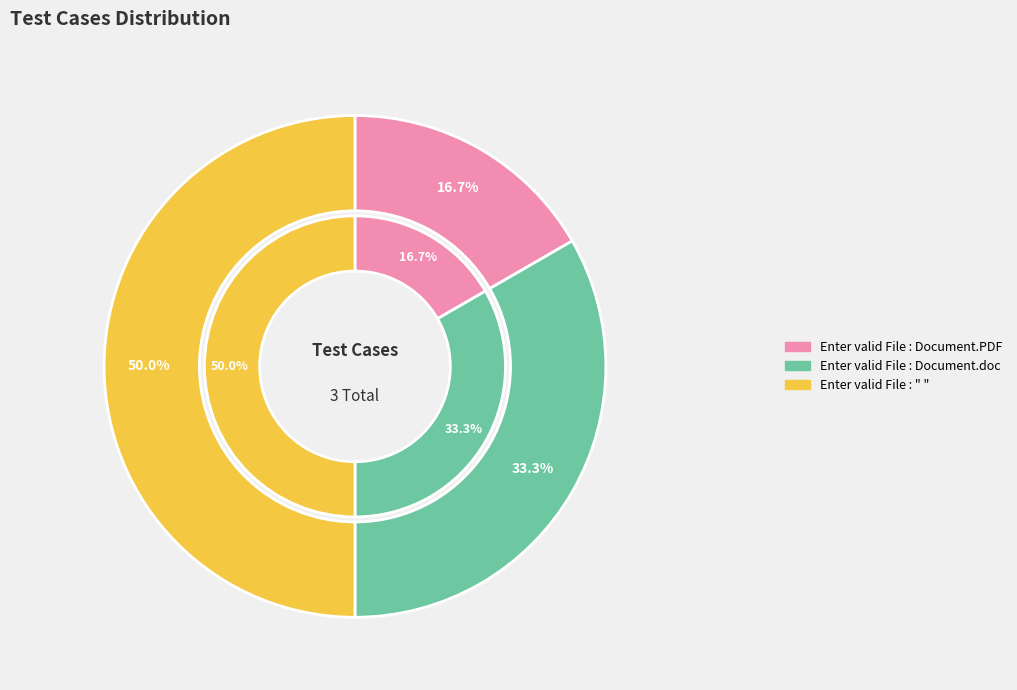

True or false: Enter valid File : " " accounts for 50% of the total.

True